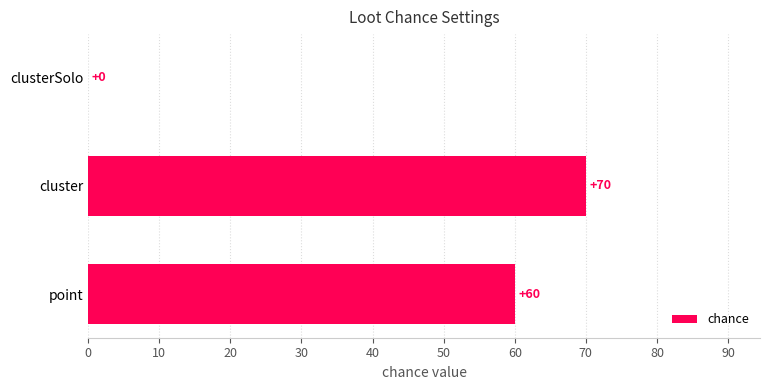

At which category does the chart reach its peak across all series?

cluster